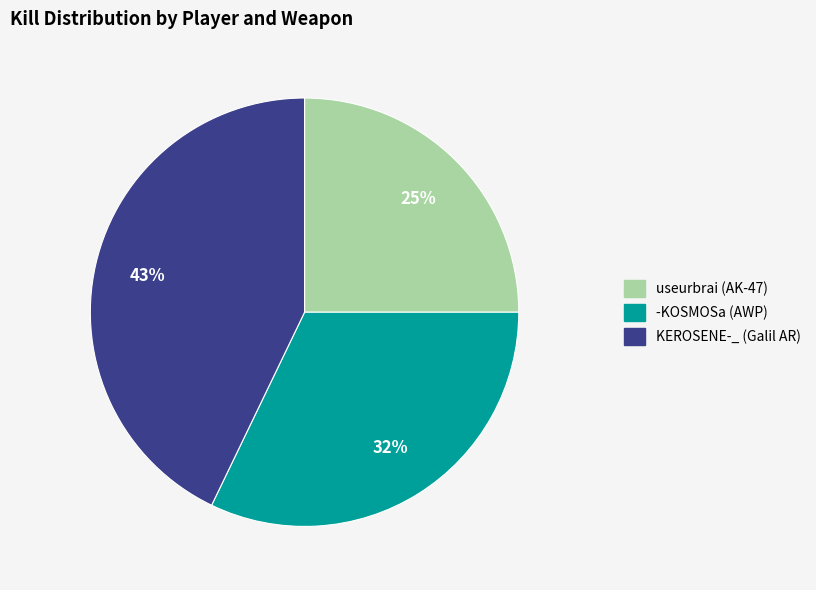

Approximately how many times larger is the value at KEROSENE-_ (Galil AR) compared to -KOSMOSa (AWP)?

1.3